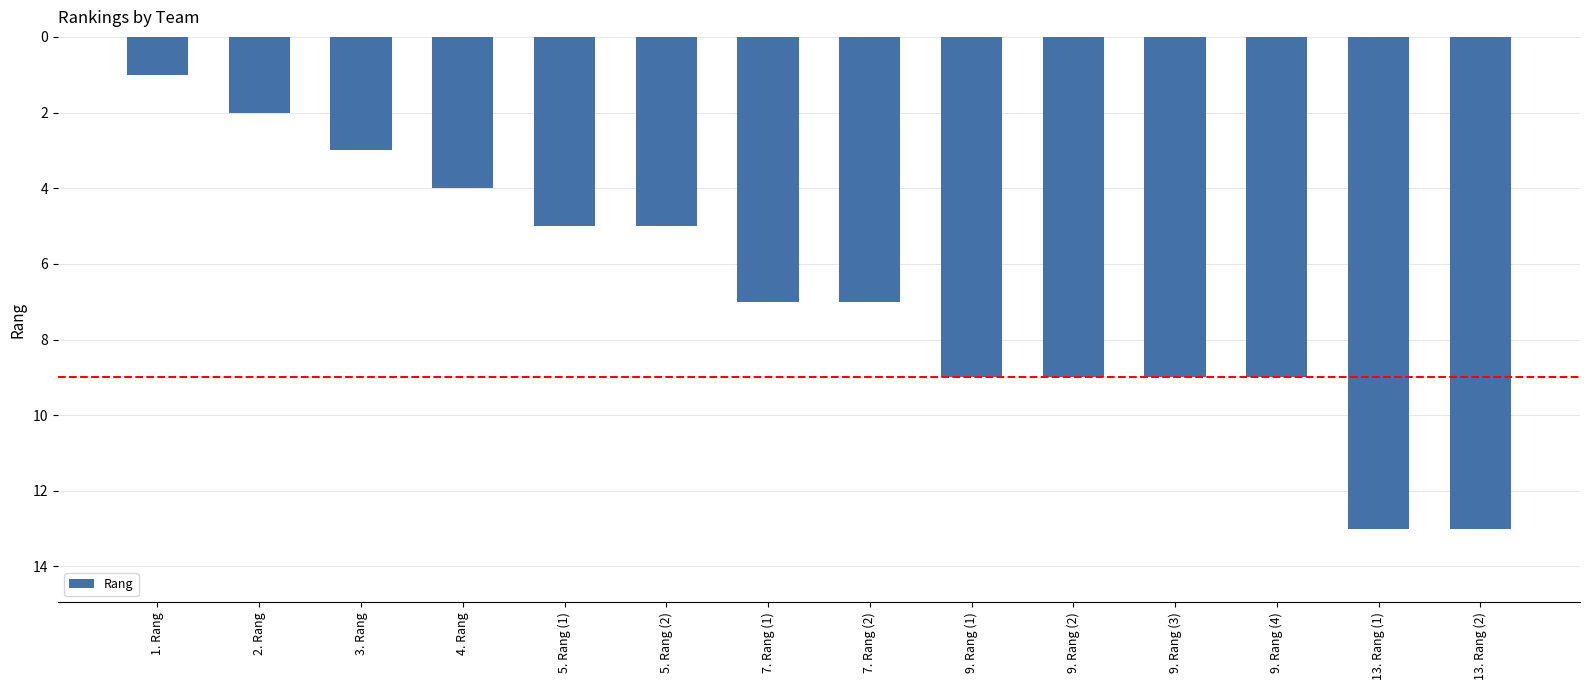

What is the value of the 1st bar from the left?

1